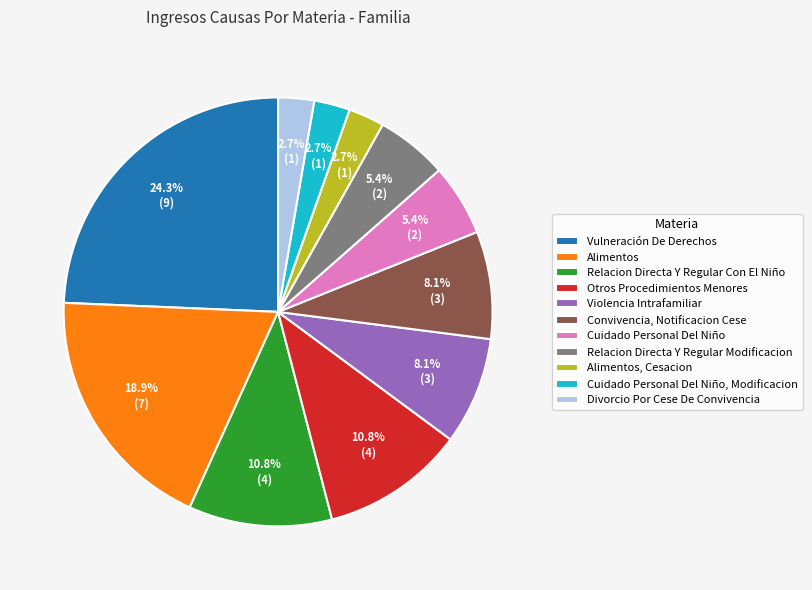

How many slices are in this pie chart?

11